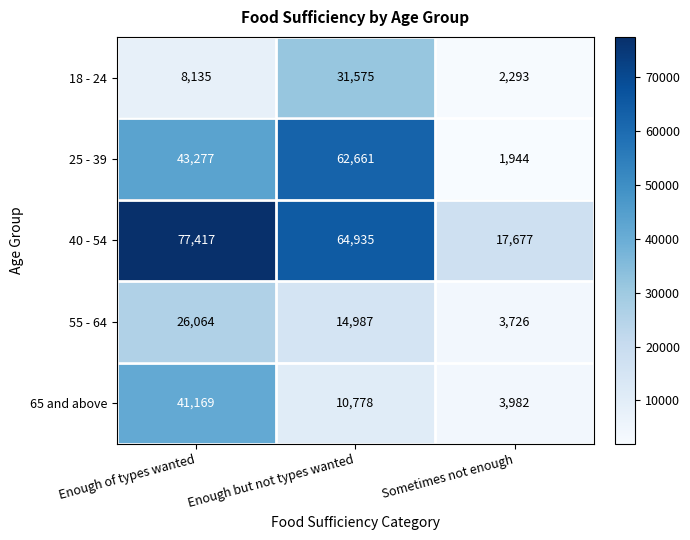

Read the 25 - 39 value at Sometimes not enough.

1944